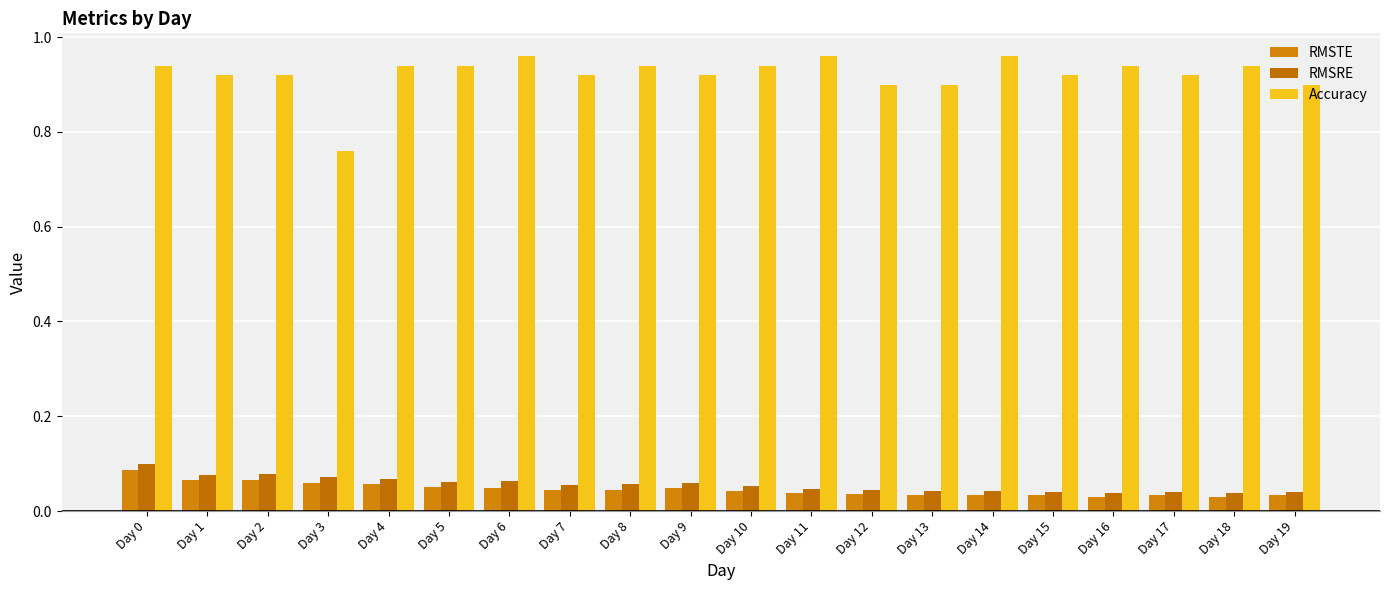

Is it true that RMSTE equals 0.0 at Day 18?

False